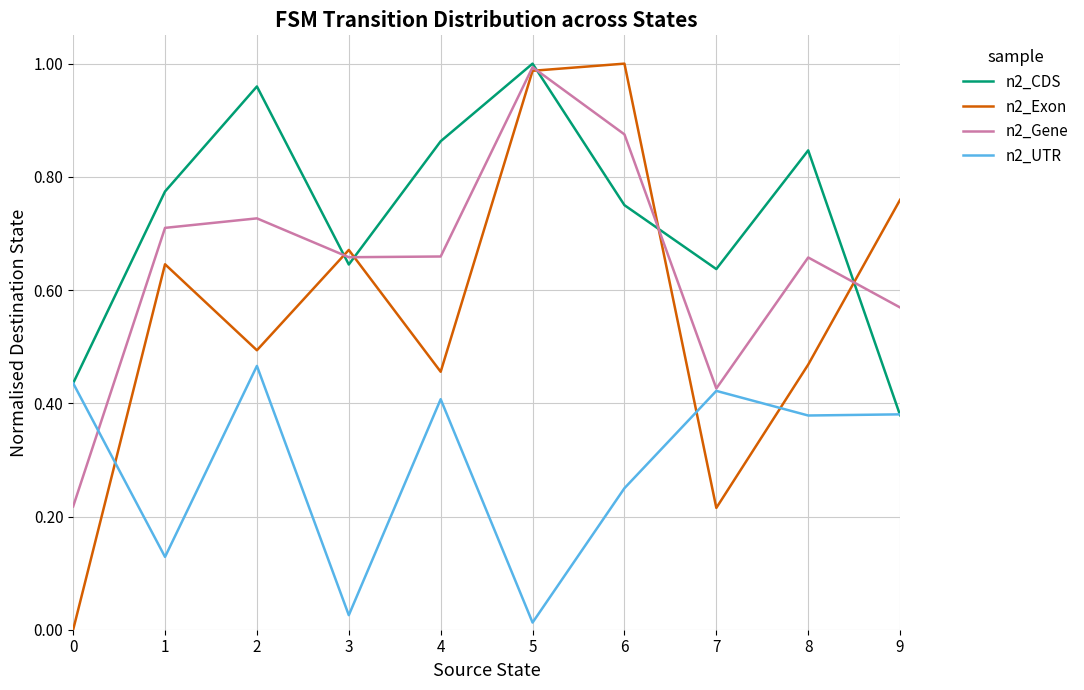

Is the value of n2_CDS at 4 greater than the value of n2_UTR at 5?

Yes